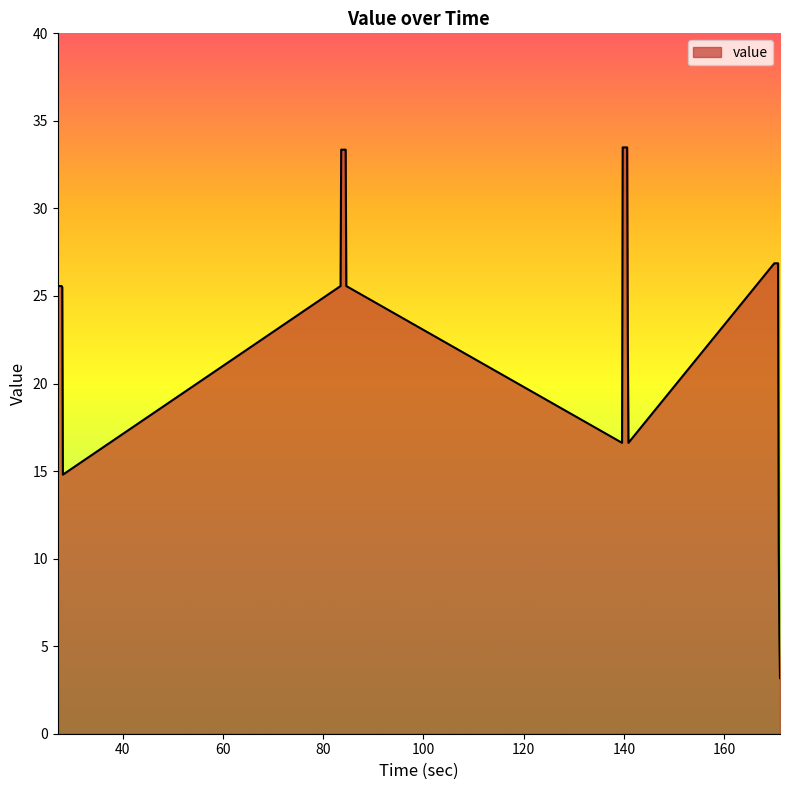

What is the difference between the maximum and minimum values?

30.3